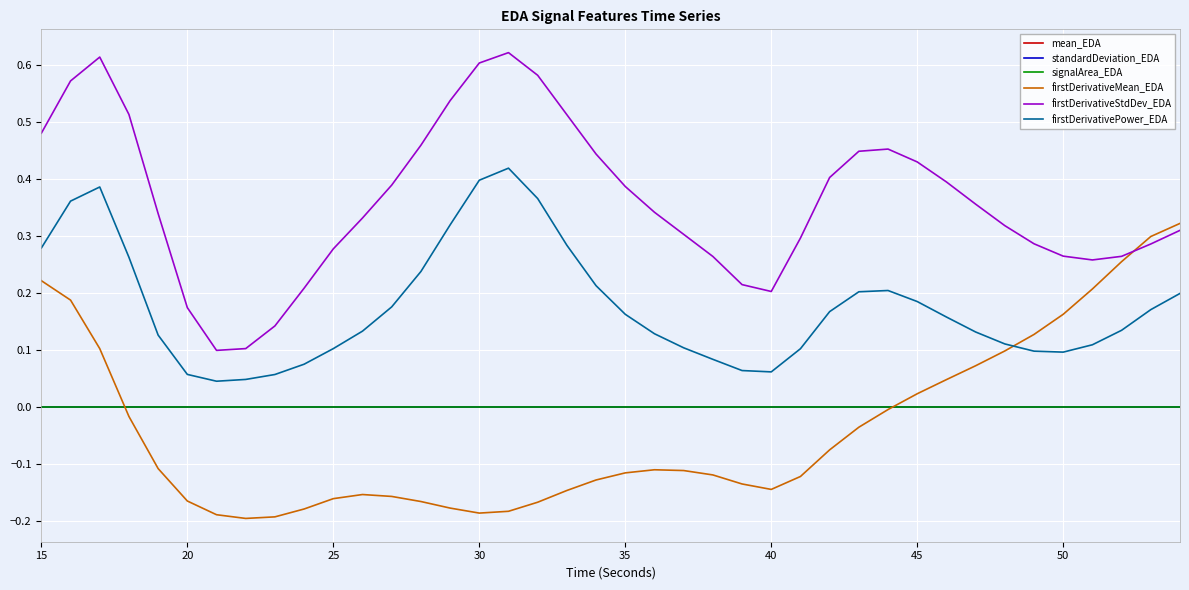

Does the chart display data point markers on the line(s)?

No